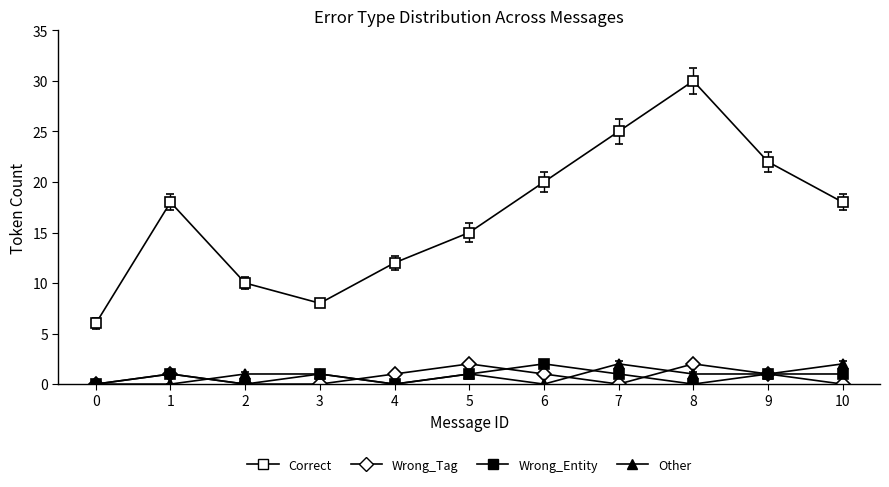

How many series are shown in this chart?

4